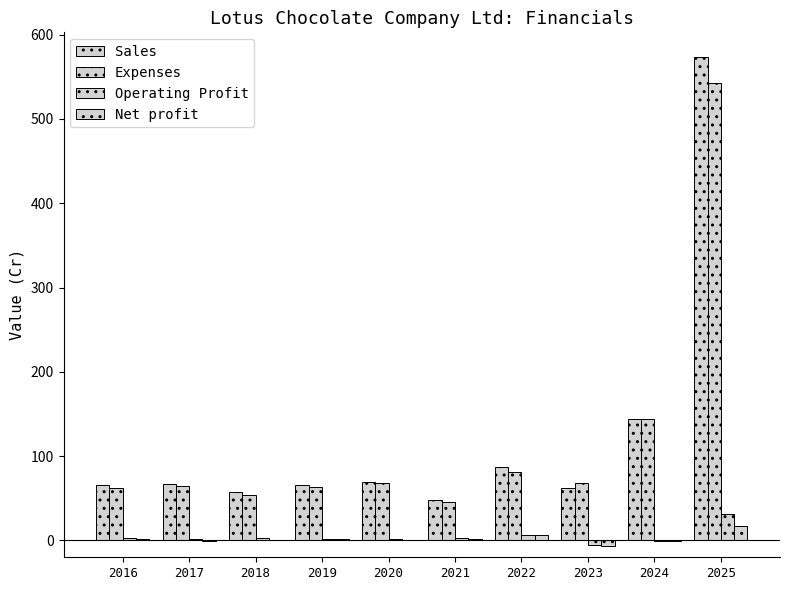

How many data points in Net profit are above 1?

5